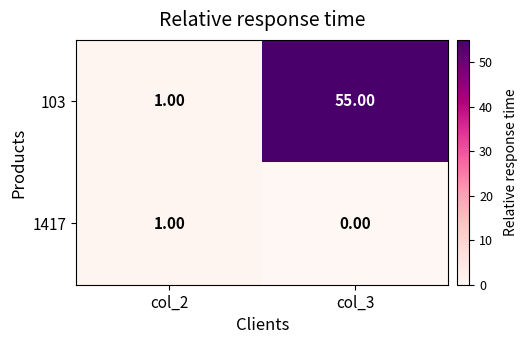

Which series has the widest spread of values?

103